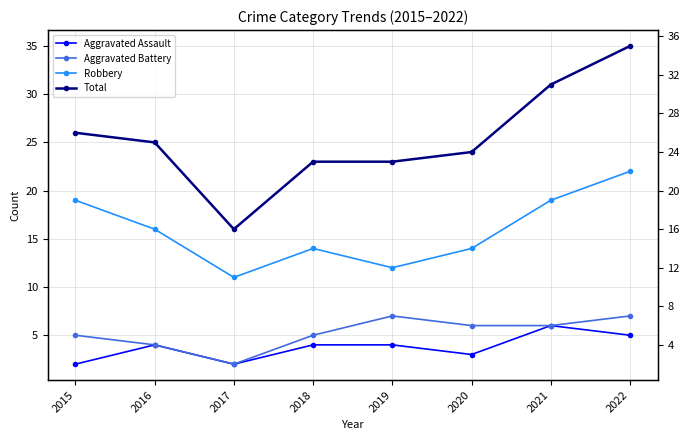

At how many categories does at least one series exceed 12?

8